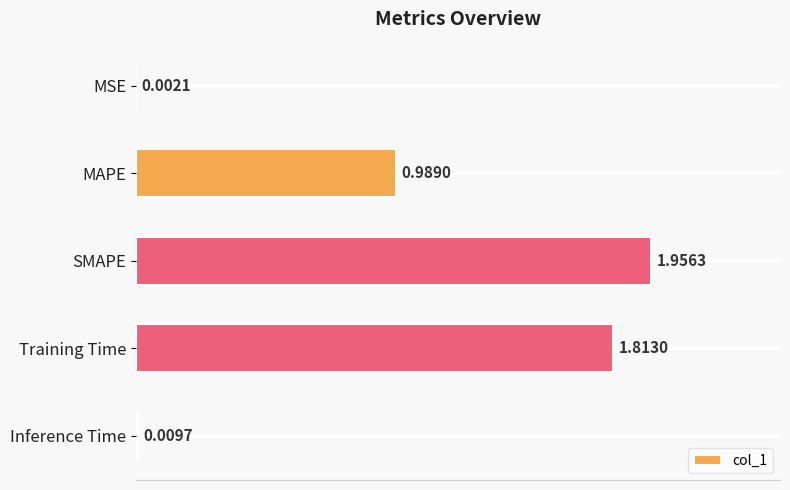

What is the change in value from MSE to Training Time?

+1.8